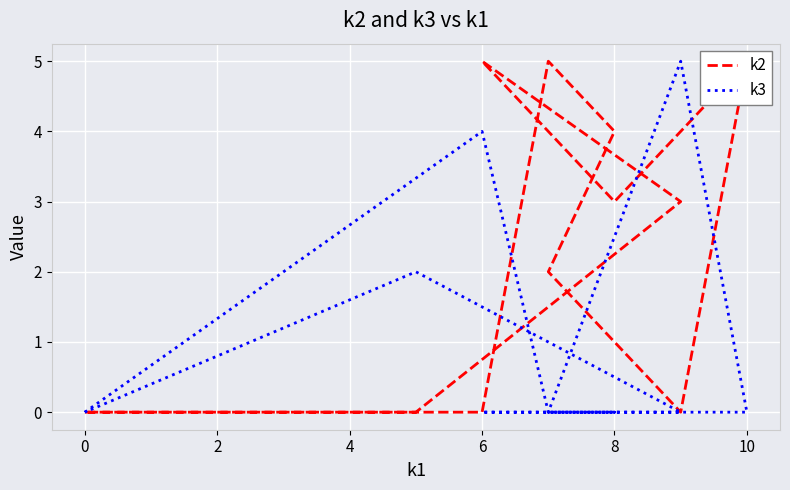

How many times do k3 and k2 cross each other?

4